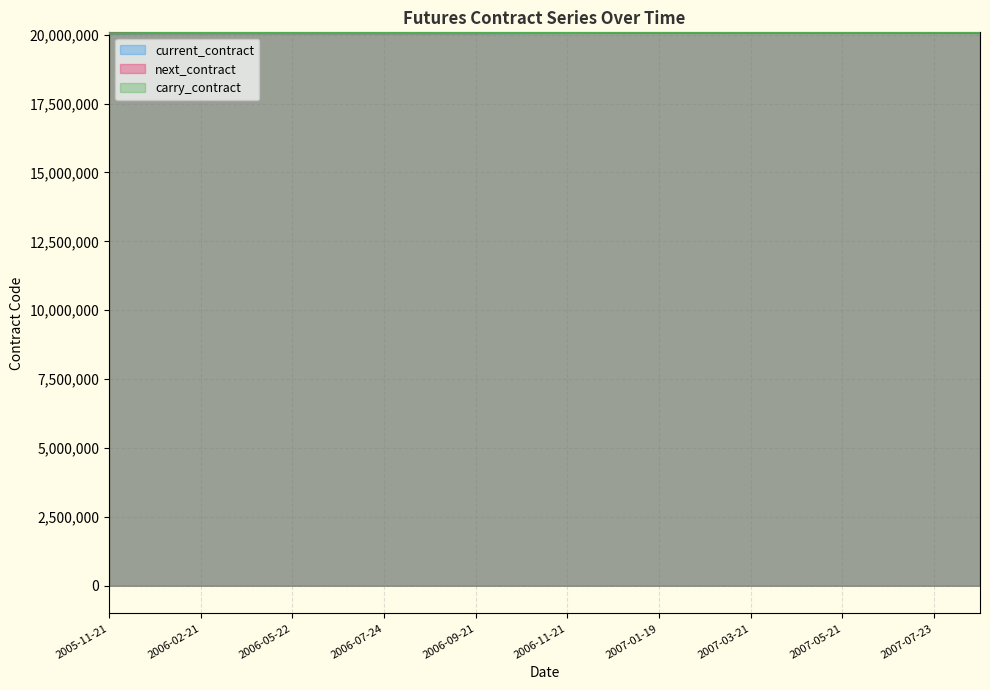

What is the maximum value shown in the chart?

20080400